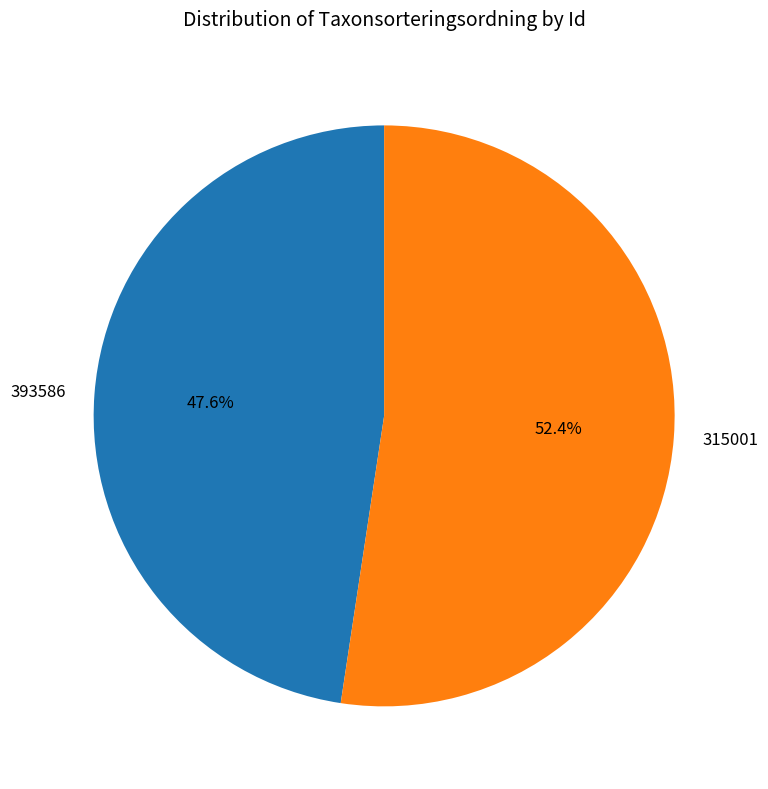

Does 315001 represent more than half of the total?

Yes